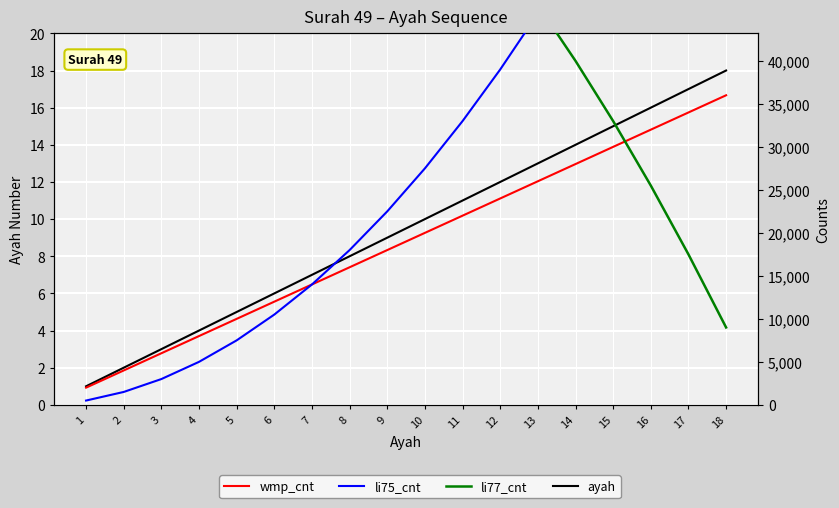

The ayah series shows 2 at 2. True or false?

True